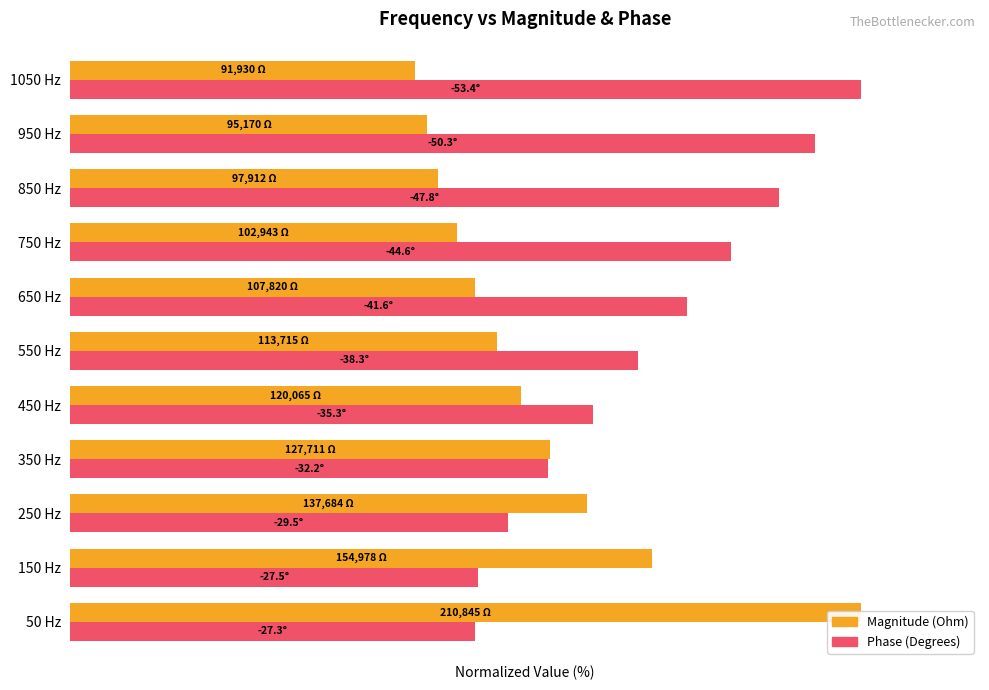

Reading right to left, list all the values displayed in this chart.

Magnitude (Ohm): 10=43.6	9=45.1	8=46.4	7=48.8	6=51.1	5=53.9	4=56.9	3=60.6	2=65.3	1=73.5	0=100.0
Phase (Degrees): 10=100.0	9=94.2	8=89.5	7=83.6	6=77.9	5=71.8	4=66.1	3=60.4	2=55.3	1=51.5	0=51.2